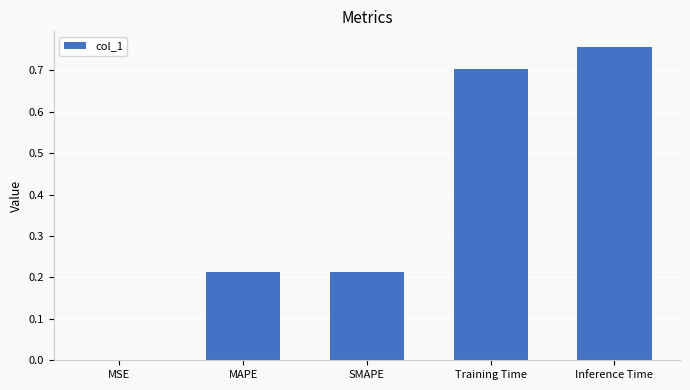

Which category has the highest value across all series?

Inference Time